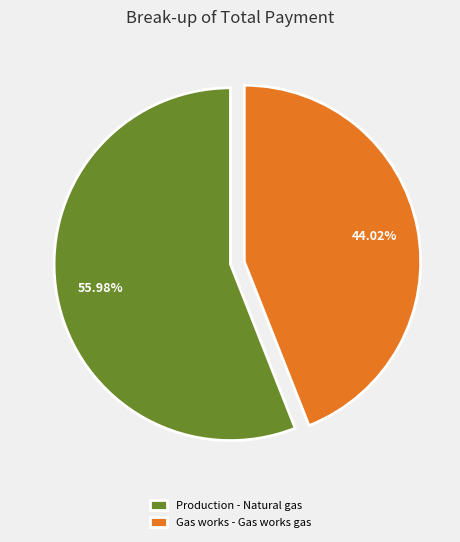

To the nearest percent, what is the average slice percentage?

50%